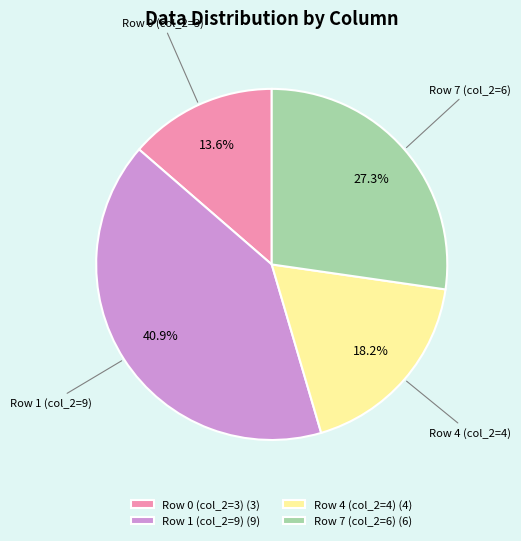

To the nearest percent, what is the average slice percentage?

25%